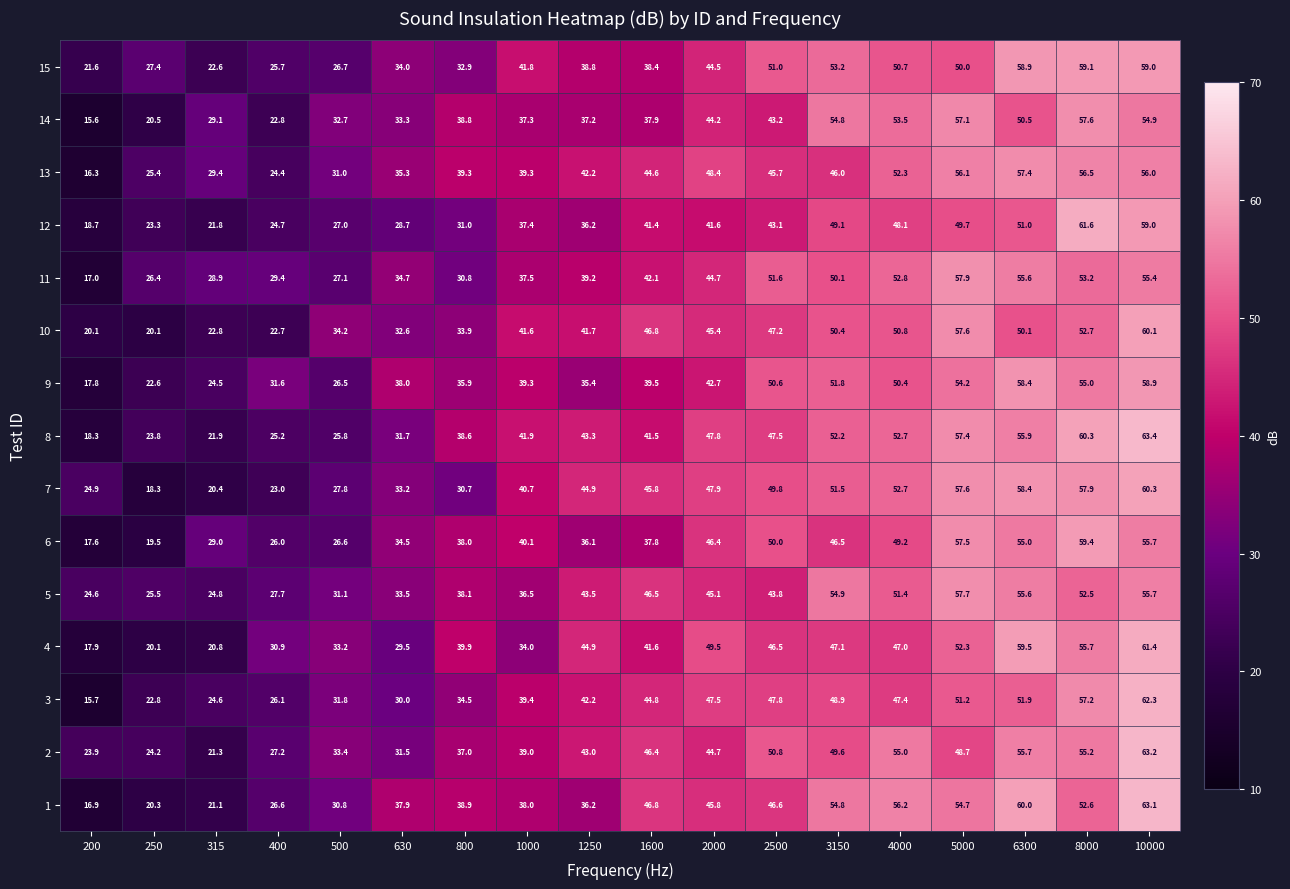

How many values in the 6 series are below 40?

9